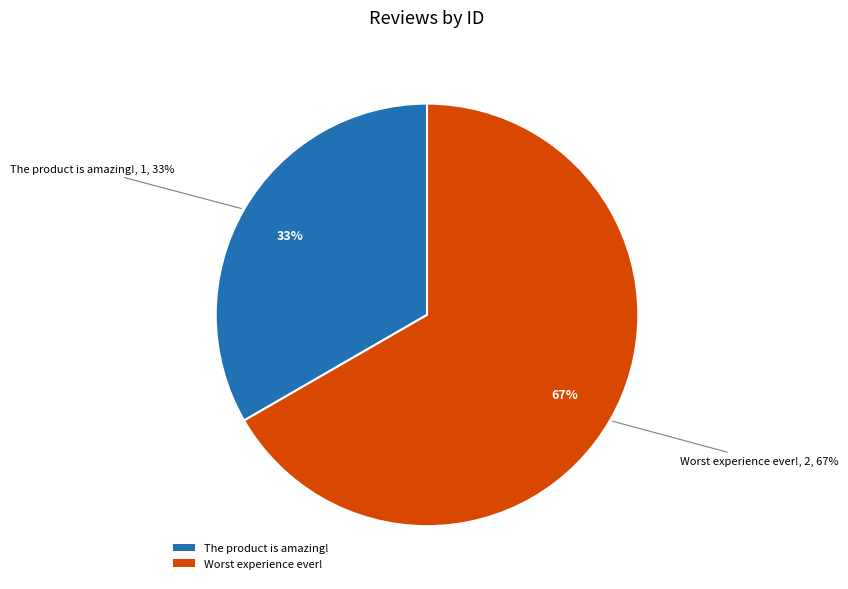

What is the largest slice in the pie chart?

Worst experience ever!